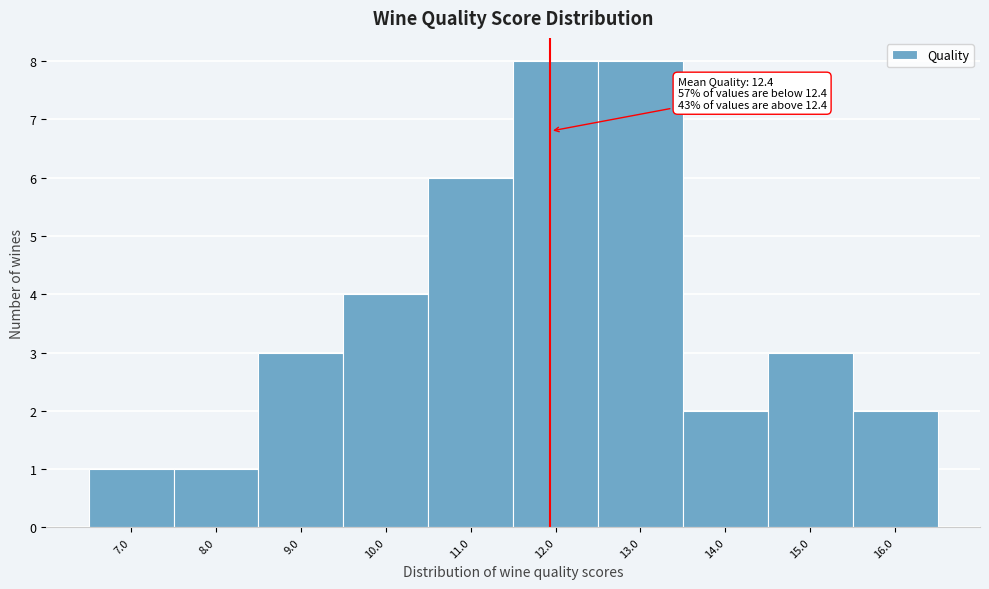

Reading left to right, what are all the values shown in this chart?

1	1	3	4	6	8	8	2	3	2